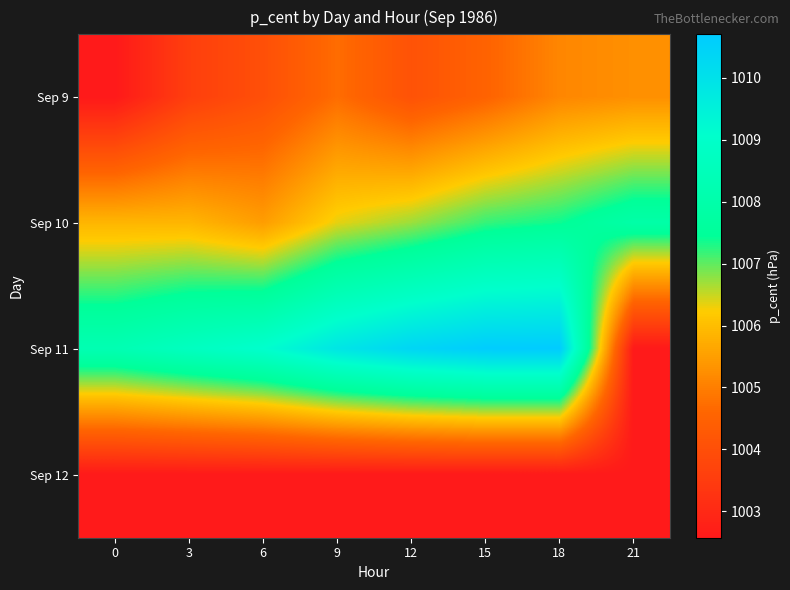

Which has a higher value, 9 or 12?

9